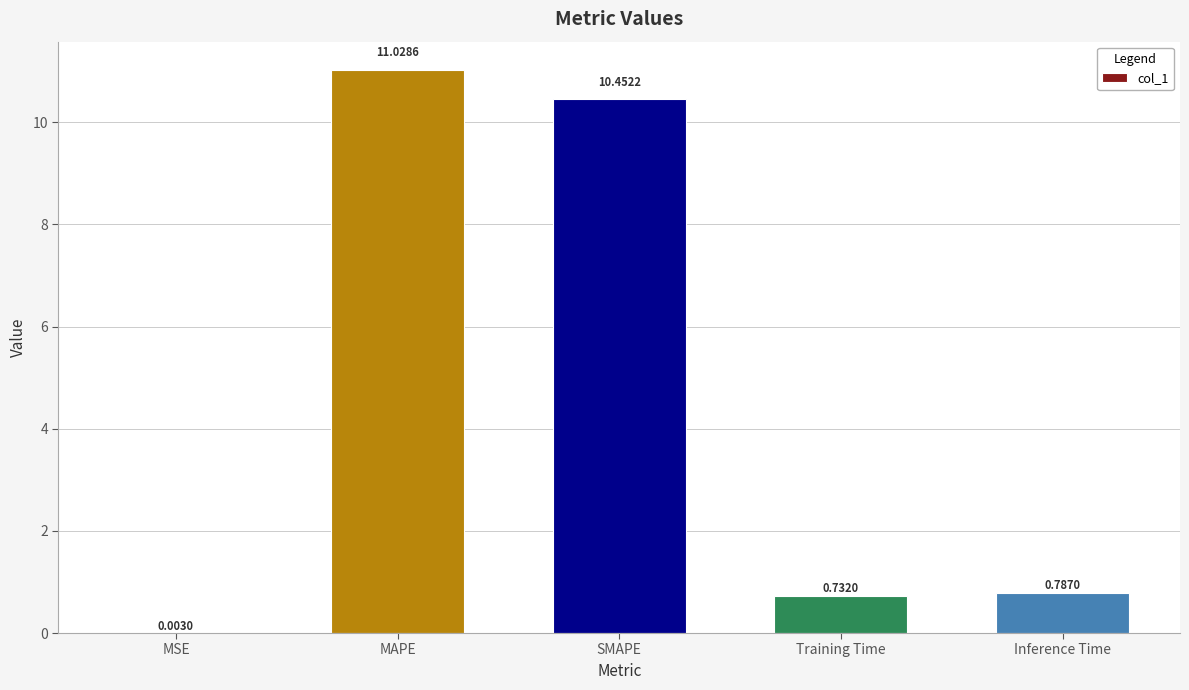

Which has a higher value, Inference Time or SMAPE?

SMAPE